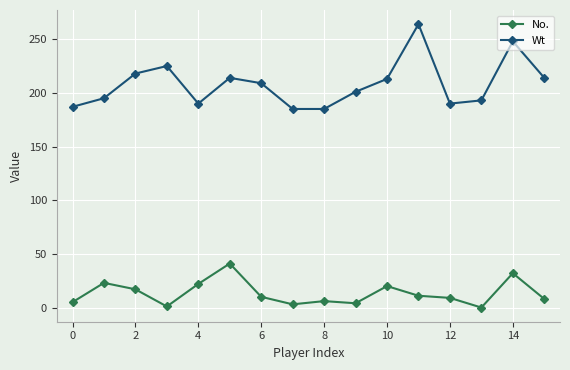

What is the sum of all No. values?

212